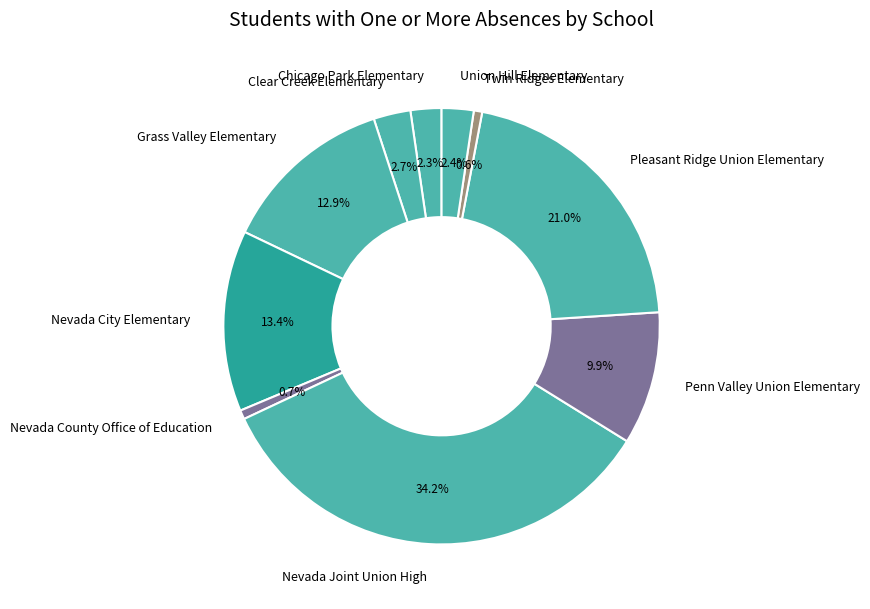

How many segments does this pie chart have?

10